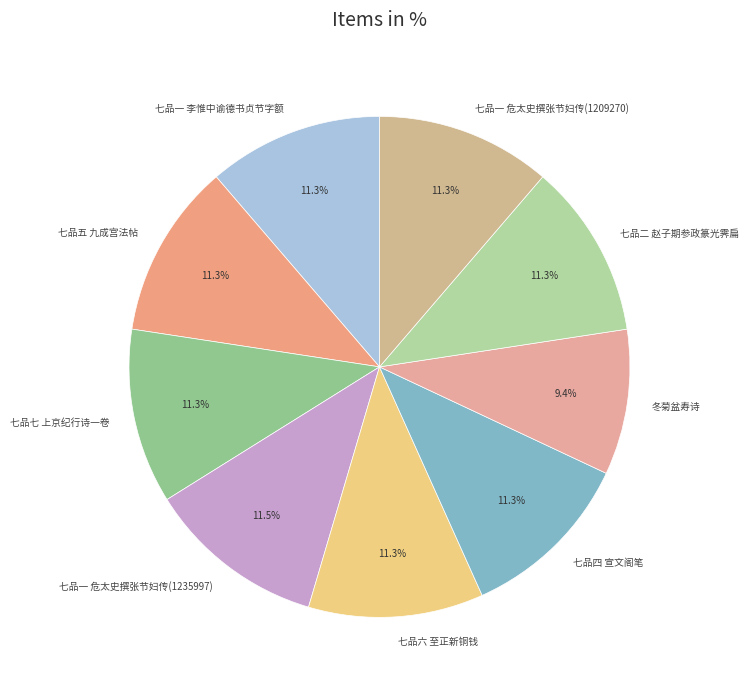

Is there a majority slice in this chart?

No